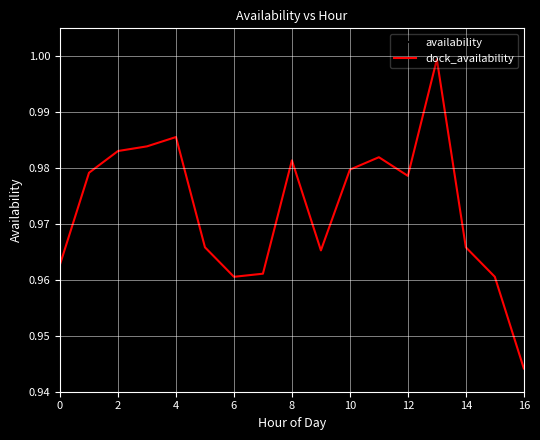

How many intersections are there between dock_availability and availability?

2